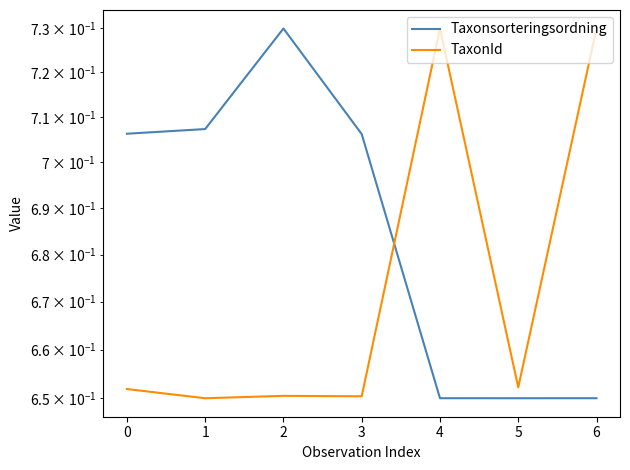

The value of TaxonId at 3 is 0.7. True or false?

True